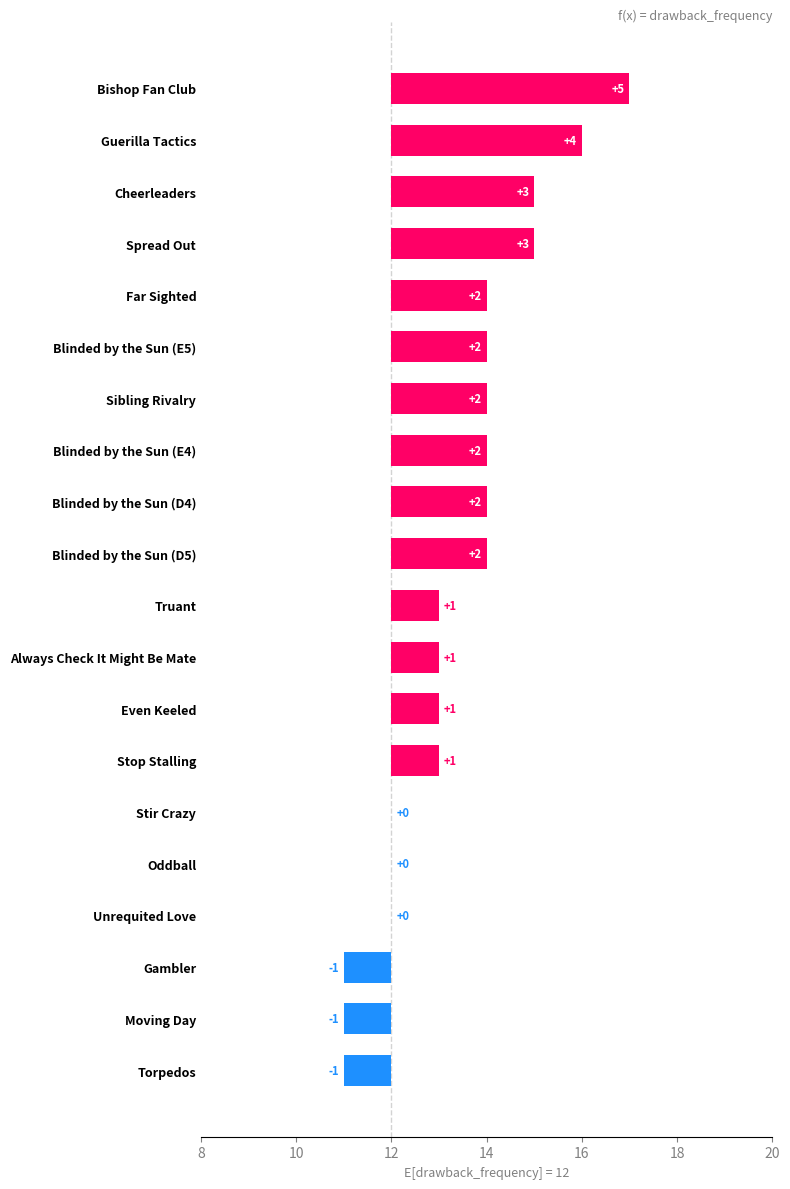

Read the value at Even Keeled.

1